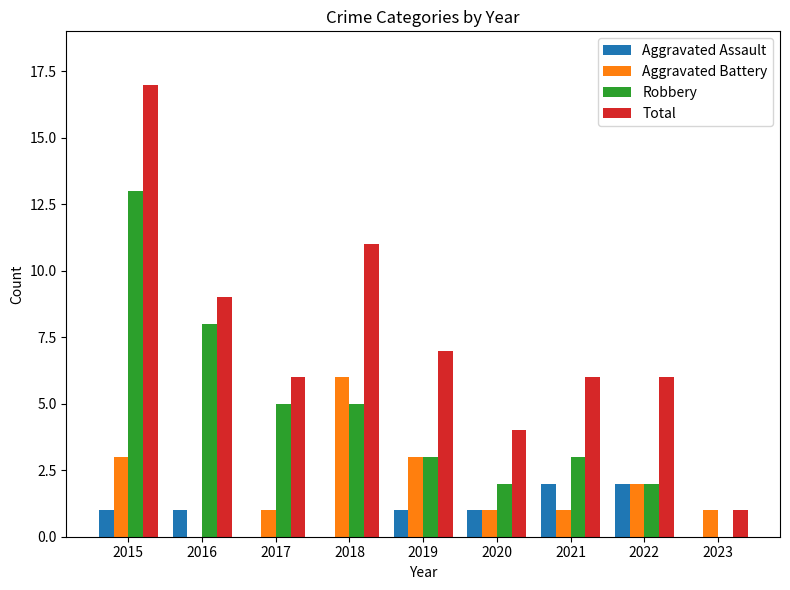

Which series has the largest total across all categories?

Total